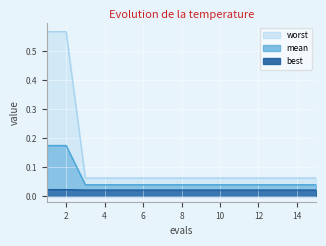

At which label does best reach its minimum?

3